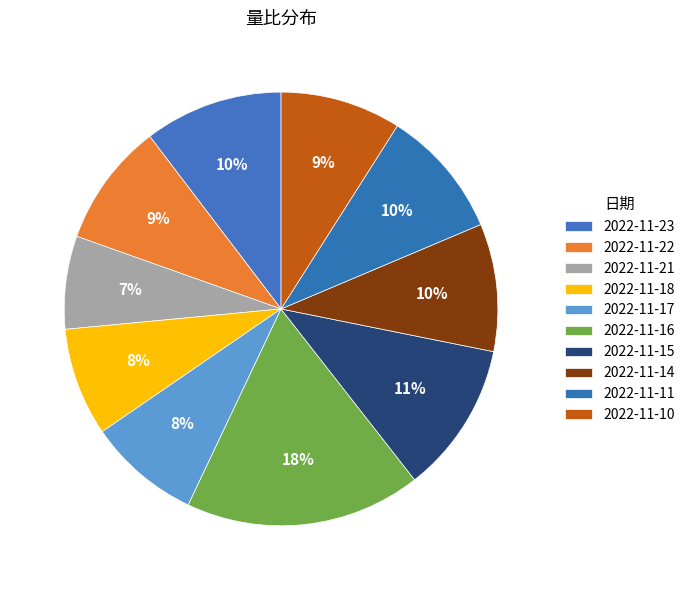

Is there any slice that represents more than half of the pie?

No